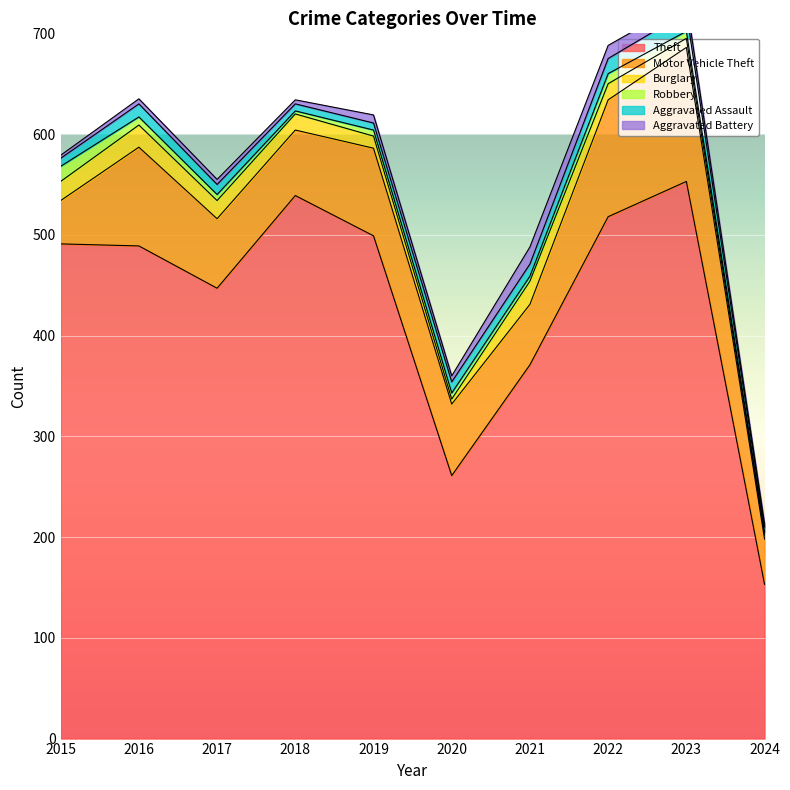

Rank the series at 2022 from lowest to highest value.

Robbery, Aggravated Battery, Aggravated Assault, Burglary, Motor Vehicle Theft, Theft